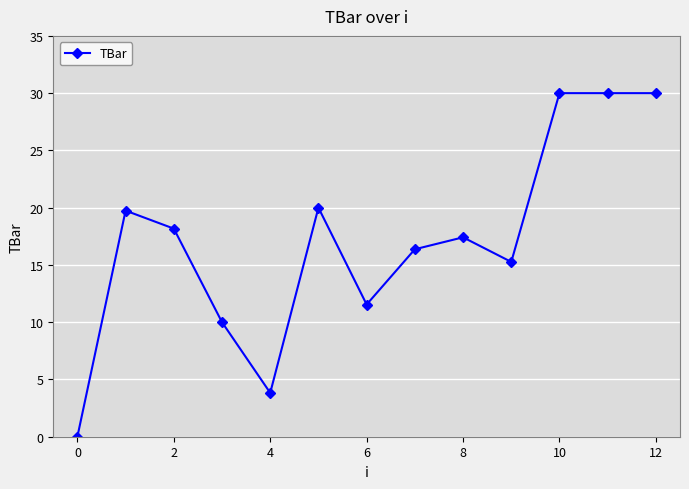

What is the average value?

17.1